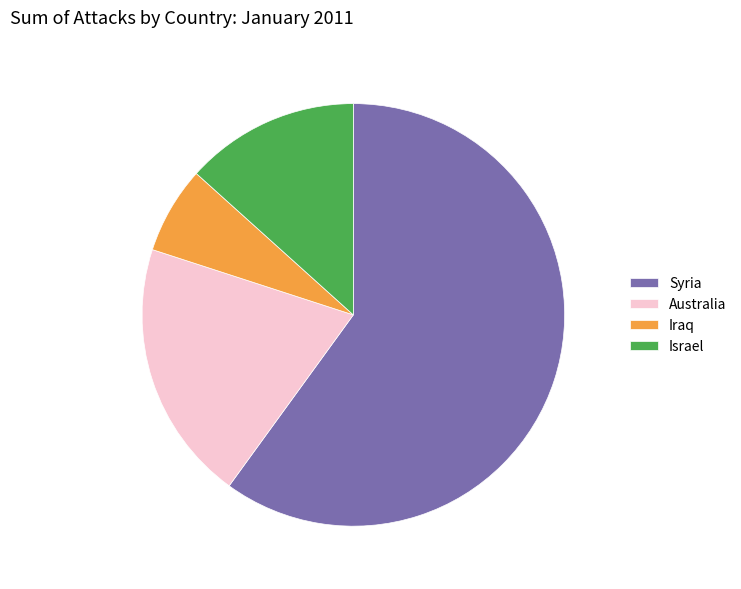

Rank the categories by value from highest to lowest.

Syria, Australia, Israel, Iraq